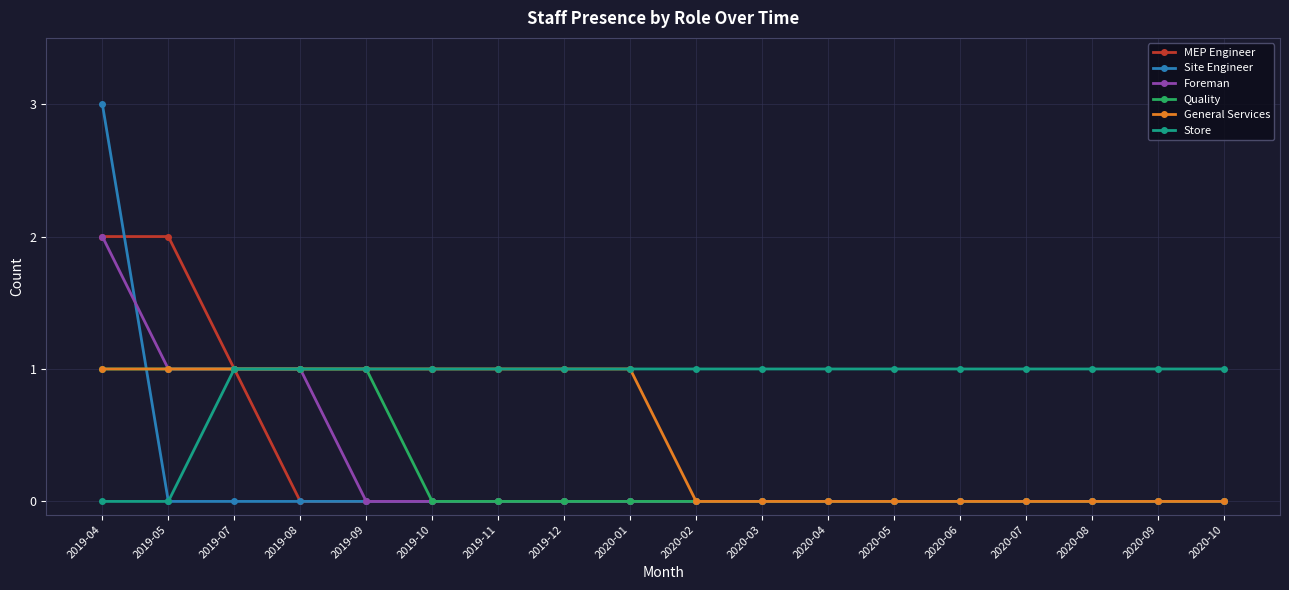

Which series has the largest range (max minus min)?

Site Engineer